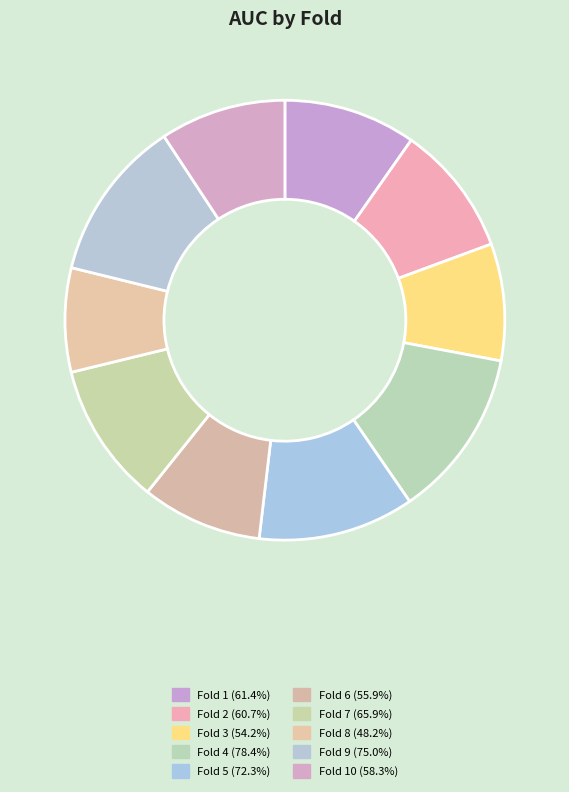

Does any single category account for the majority?

No